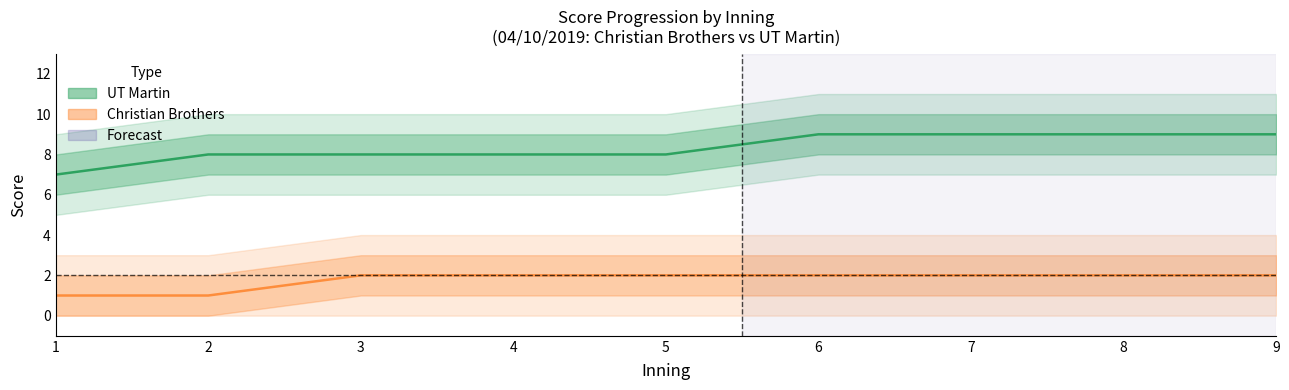

Count the number of categories in the chart.

9